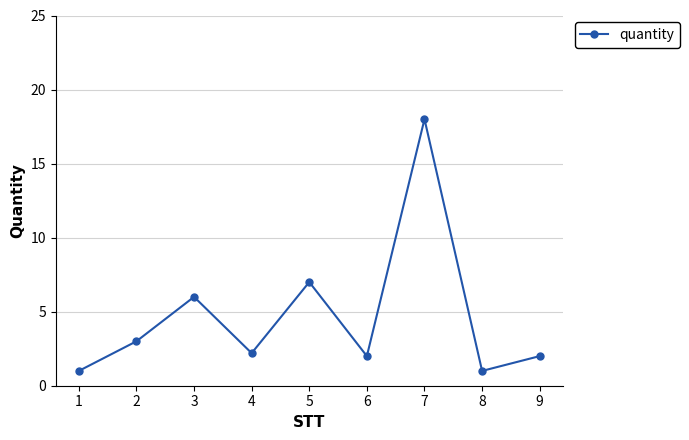

How many categories are shown in the chart?

9